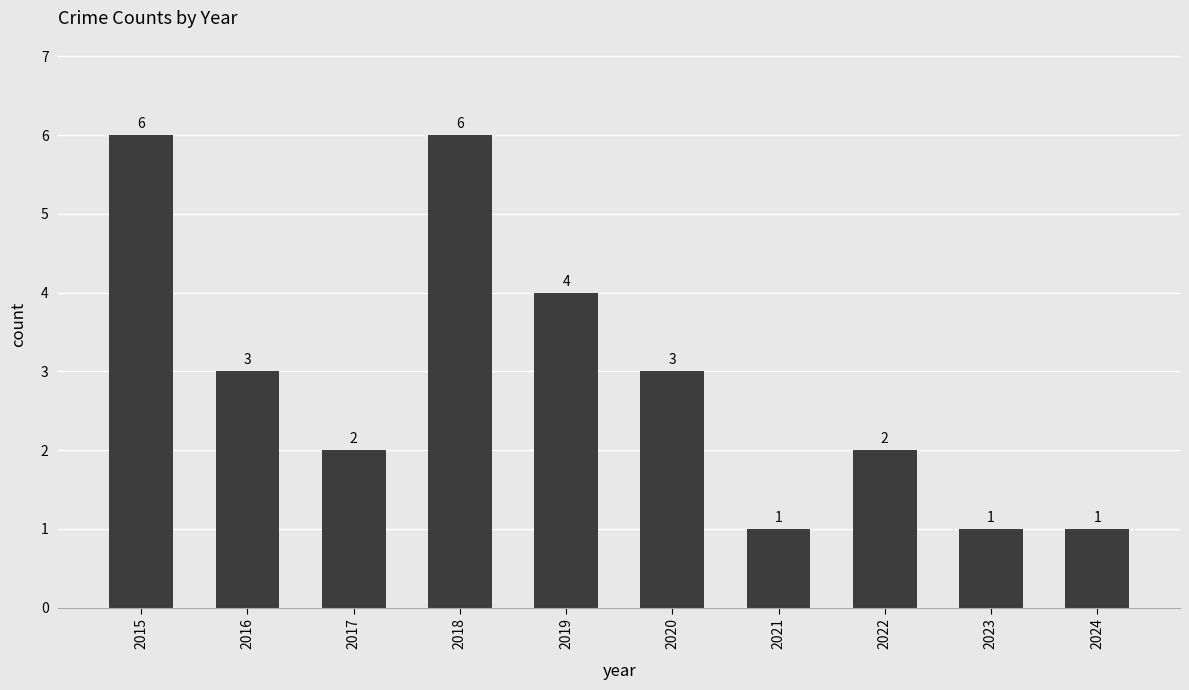

Count the values in the range 1 to 4.

8